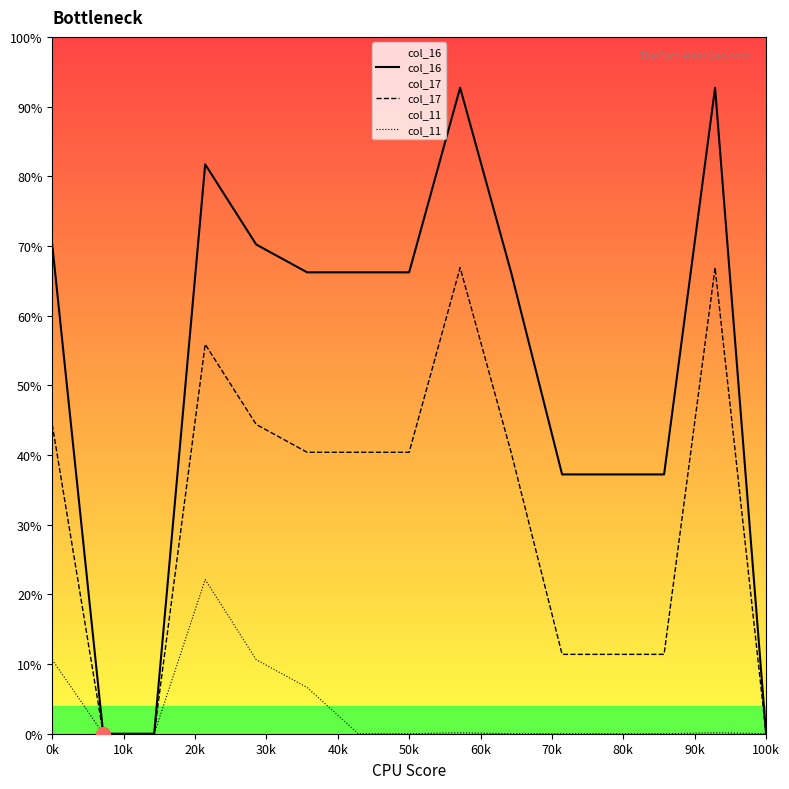

What are all the series names shown in the legend?

col_16, col_17, col_11